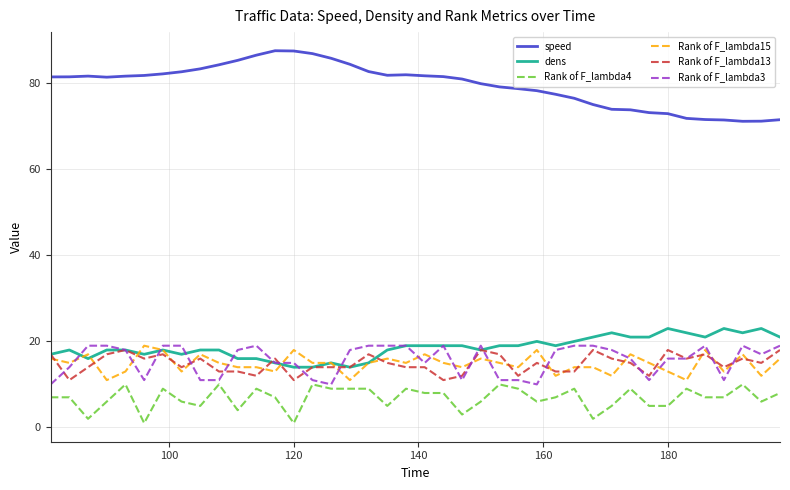

Which series has the widest spread of values?

speed